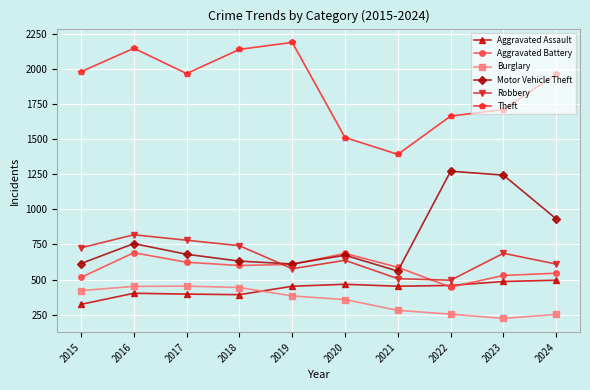

How many values in the Burglary series are below 383?

5